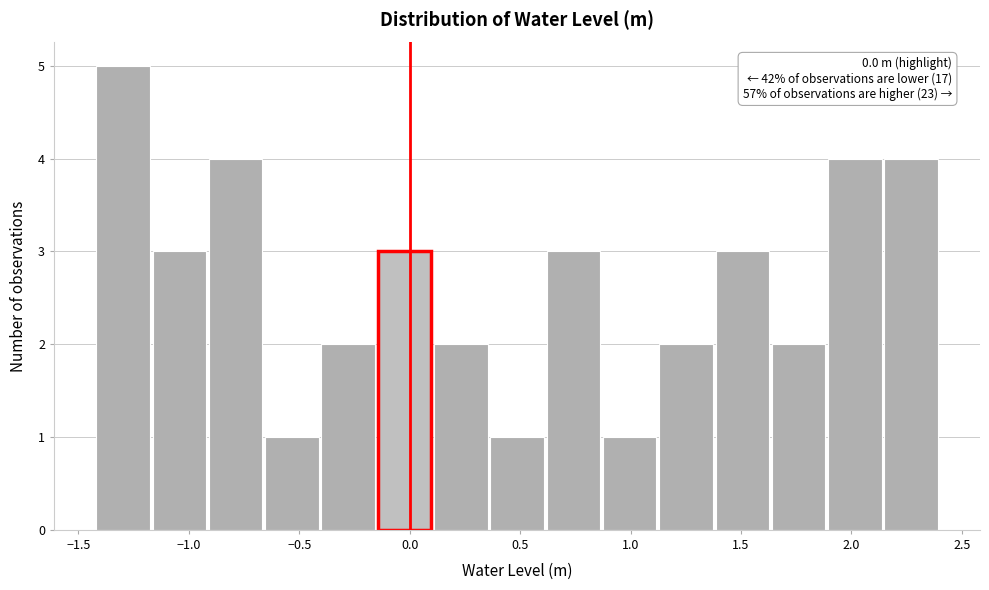

Over which range of the x-axis is the bar tallest?

-1.40 to -1.15